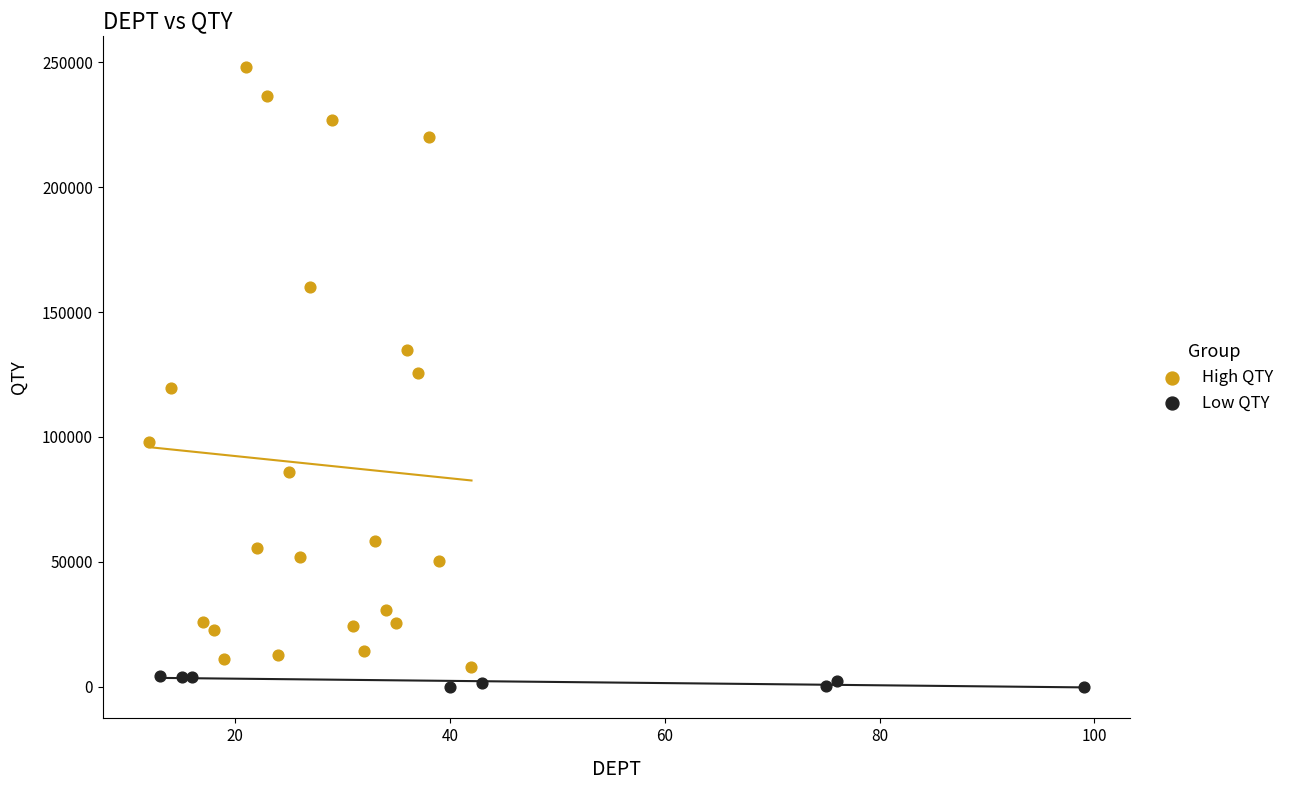

Which series contains the highest Y value?

High QTY